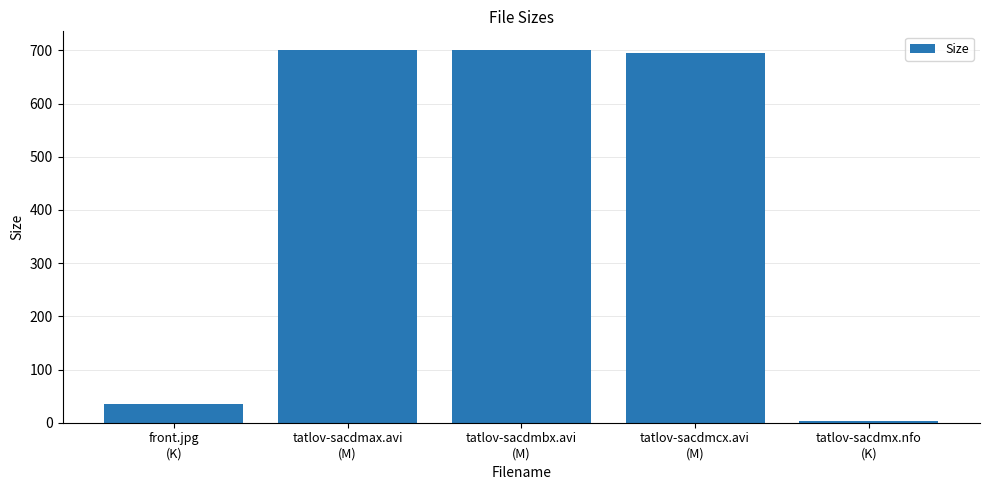

What is the label of the 1st bar from the left?

front.jpg
(K)